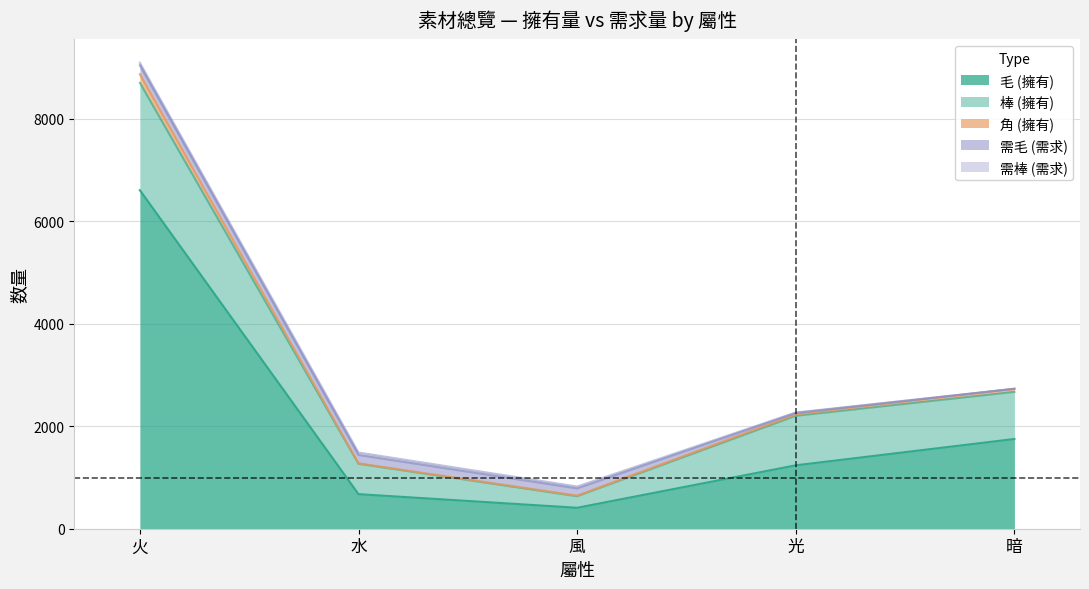

Count the number of categories in the chart.

5